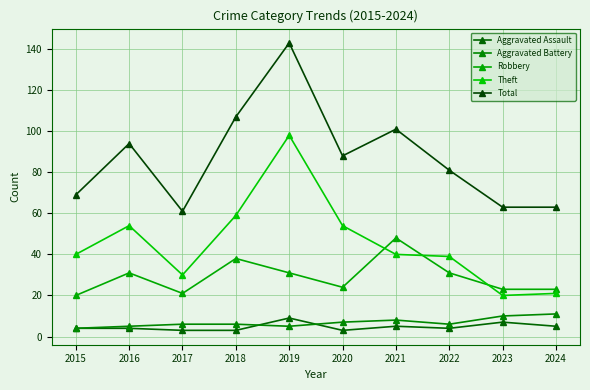

At which label does Total first exceed 88?

2016